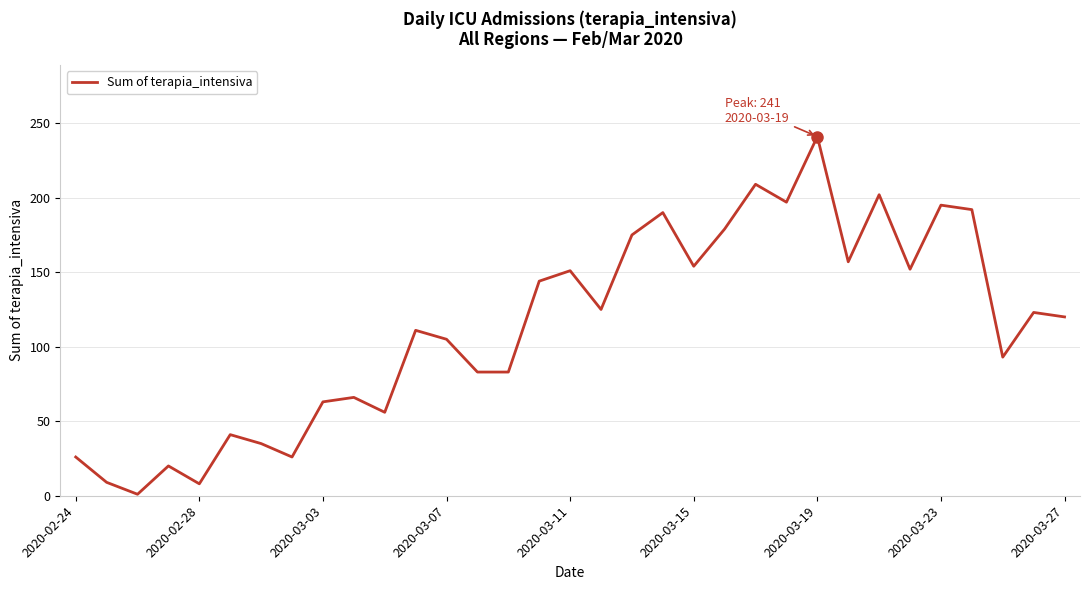

Is this an area chart (filled region under the line)?

No